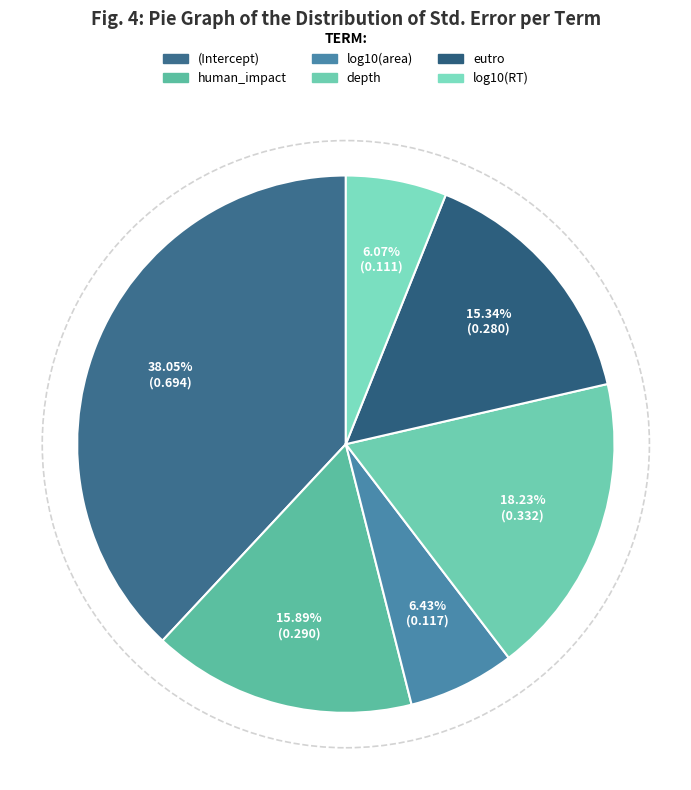

Which category has the smallest portion of the pie?

log10(RT)